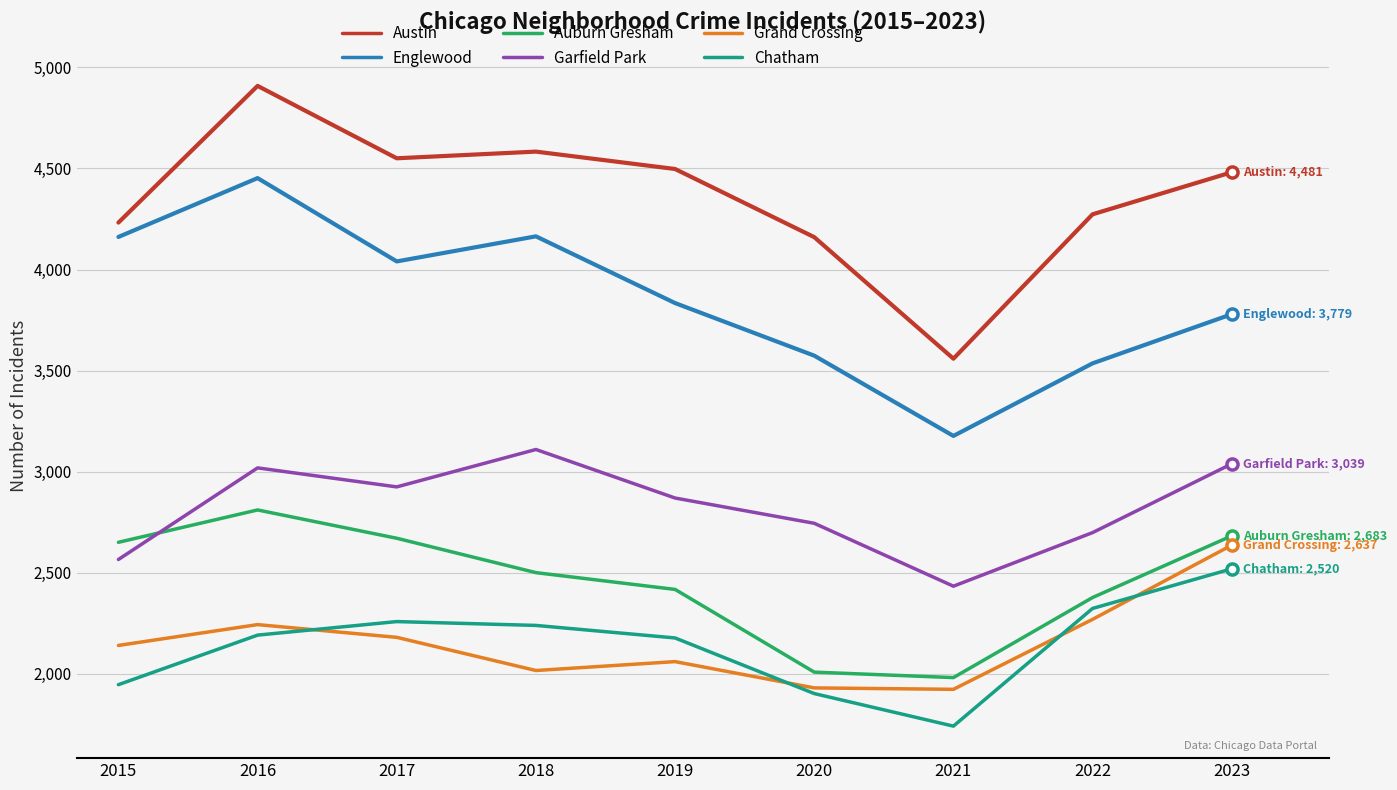

How many interior local valleys does the Auburn Gresham series have?

1